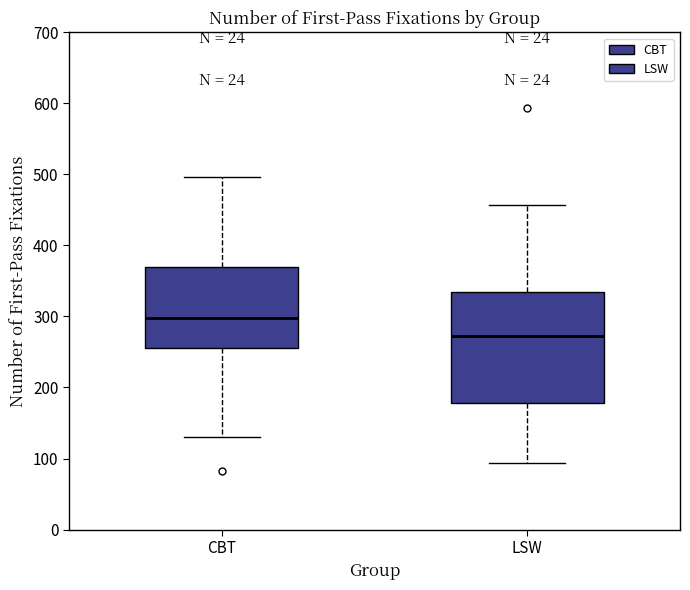

Reading left to right, transcribe this box plot: for each box, give where its median line is, the range the box spans, and where its two whiskers end, as read against the y-axis. The values are not printed on the chart, so give them approximately, as read against the axis.

CBT: median 300, box 260 to 370, whiskers 130 to 500
LSW: median 270, box 180 to 330, whiskers 90 to 460